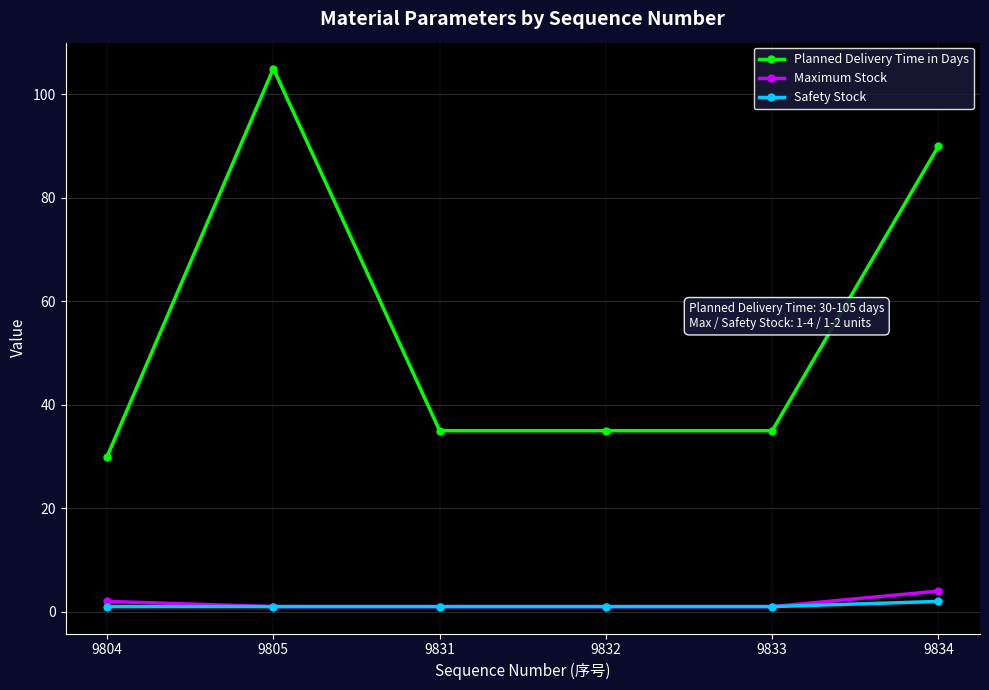

What is the value of the Maximum Stock point at the 3rd from the left?

1